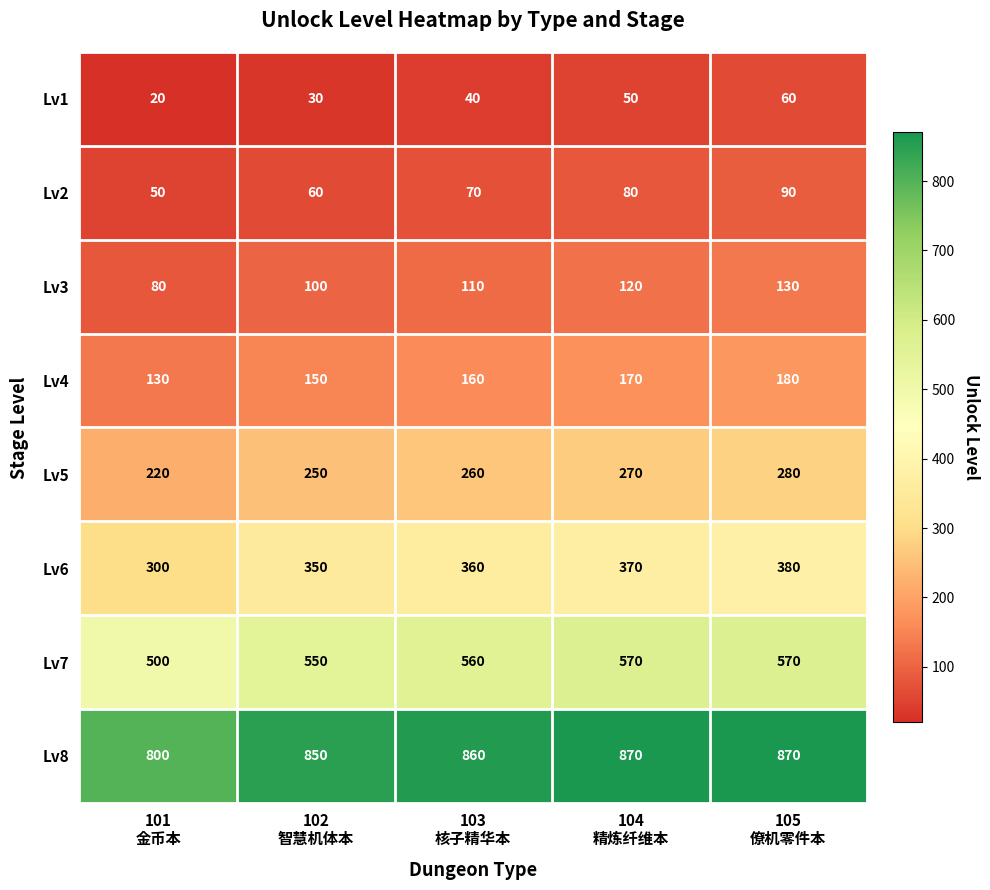

Which series has the largest range (max minus min)?

Lv6